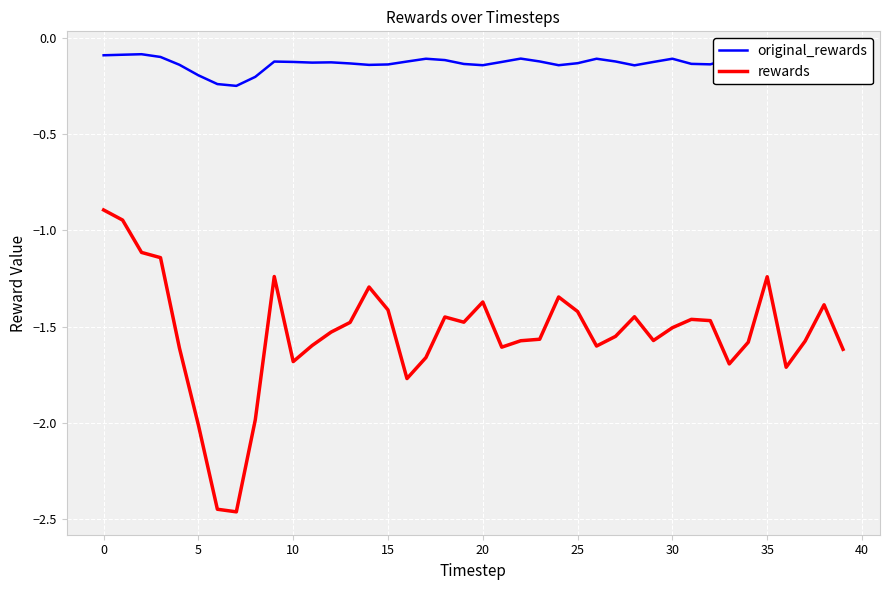

Does the chart have visible grid lines?

Yes